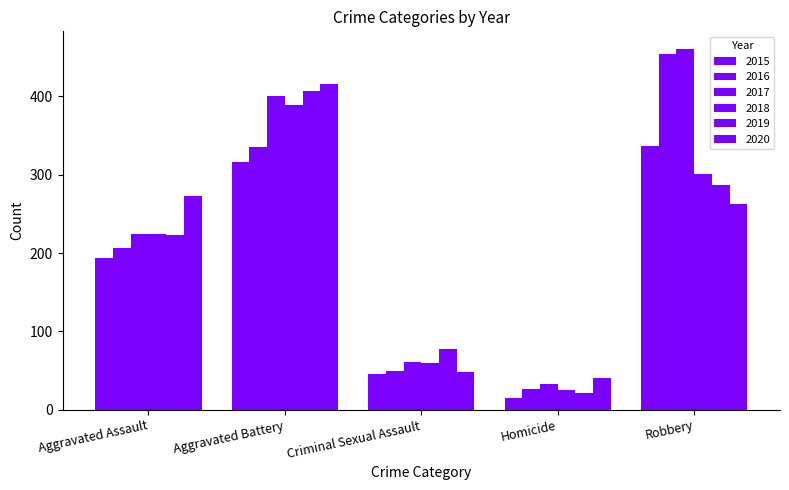

Does the chart contain any negative values?

No